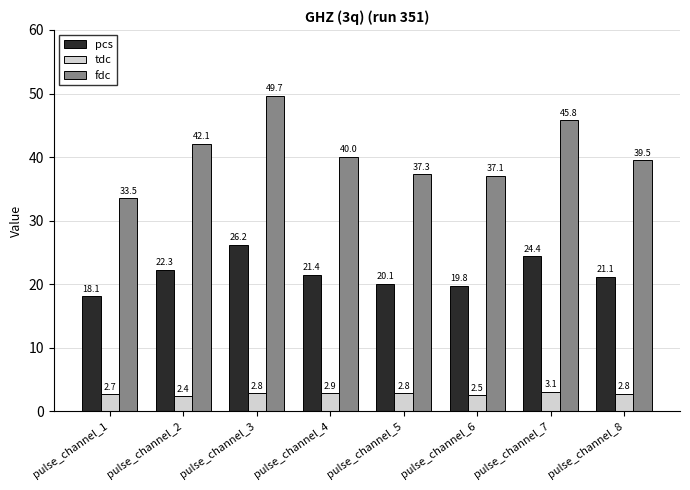

List the series in order of their peak value, highest first.

fdc, pcs, tdc